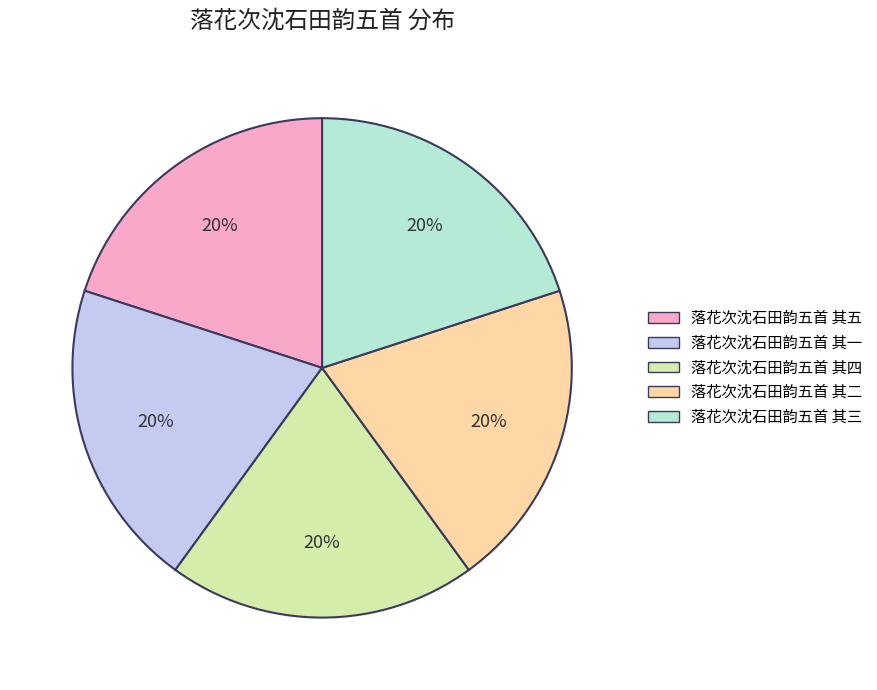

Is the sum of 落花次沈石田韵五首 其三 and 落花次沈石田韵五首 其二 greater than half?

No